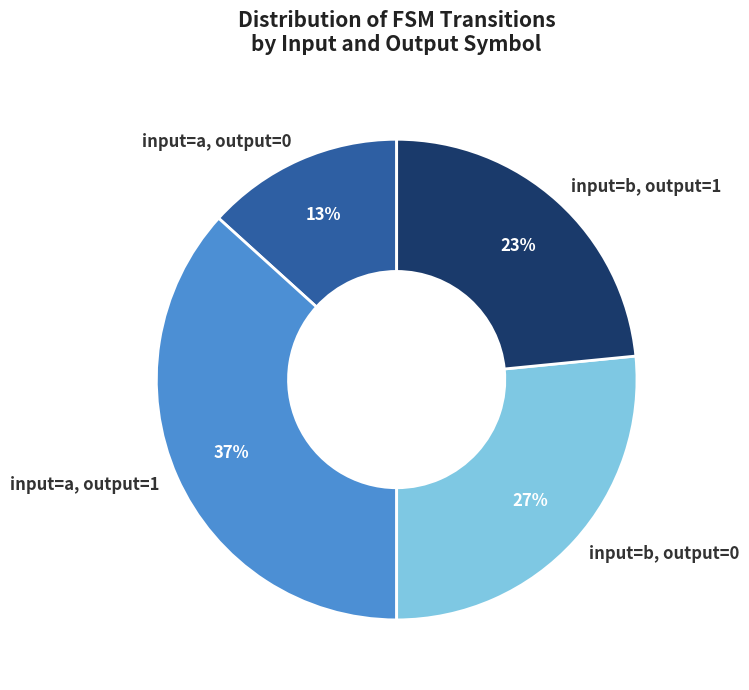

Which slice is the smallest?

input=a, output=0